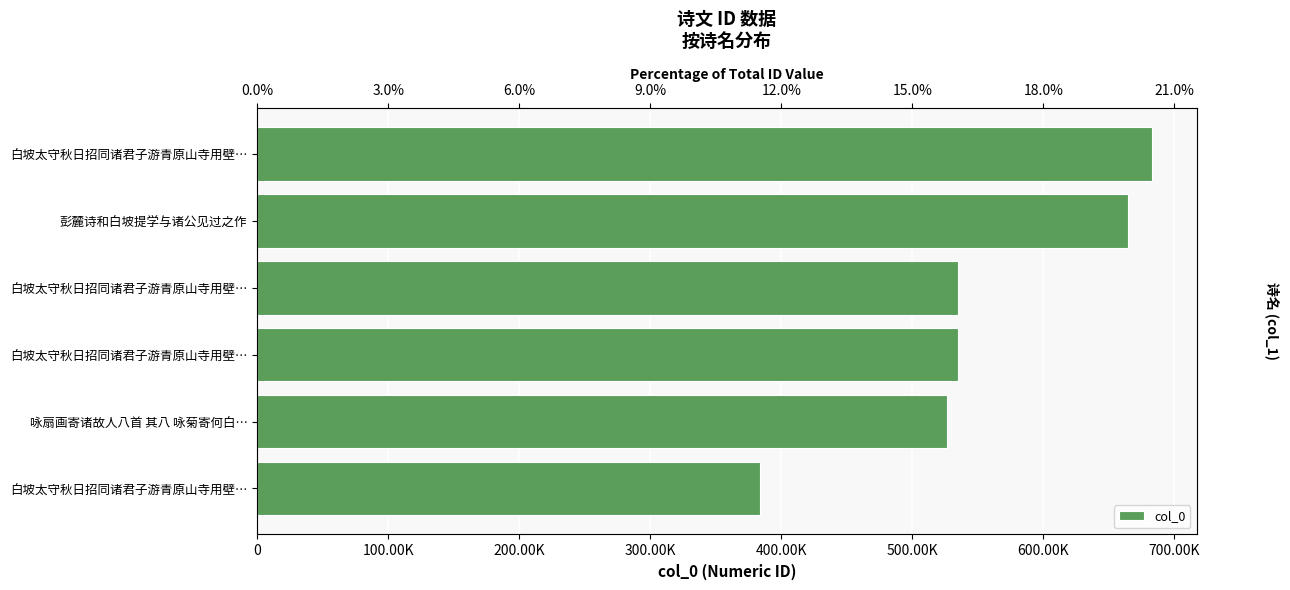

What is the difference between the maximum and minimum values?

299018